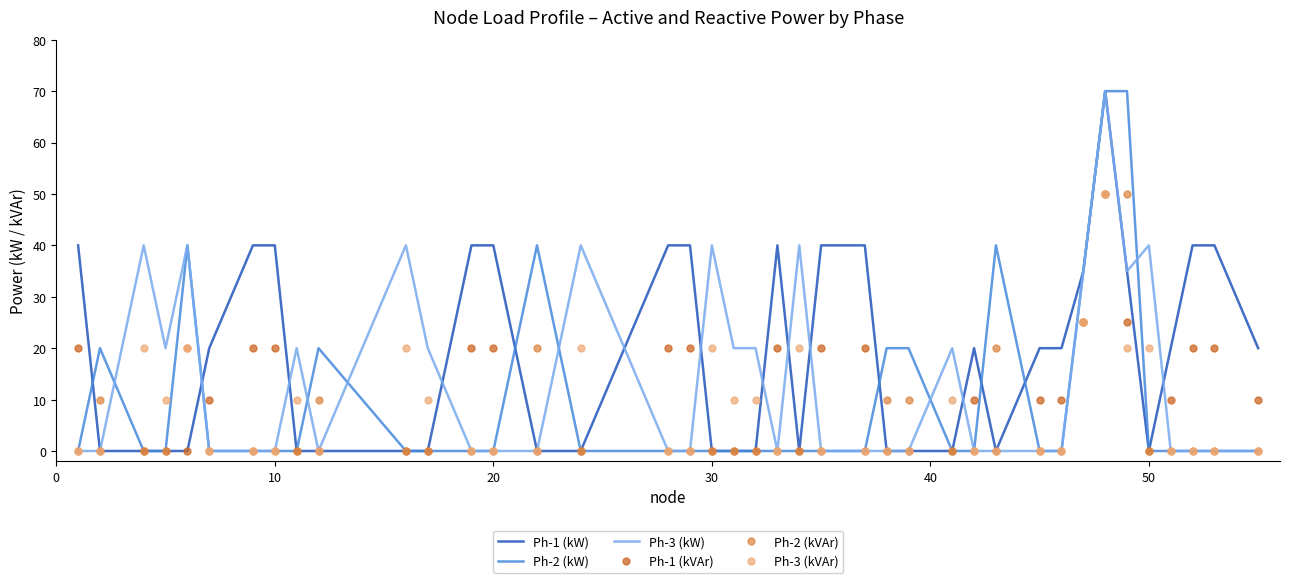

Which series has the largest total across all categories?

Ph-1 (kW)